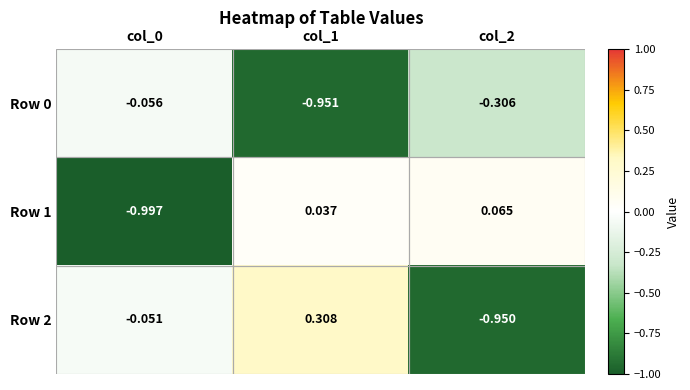

How many data points does each series have?

3